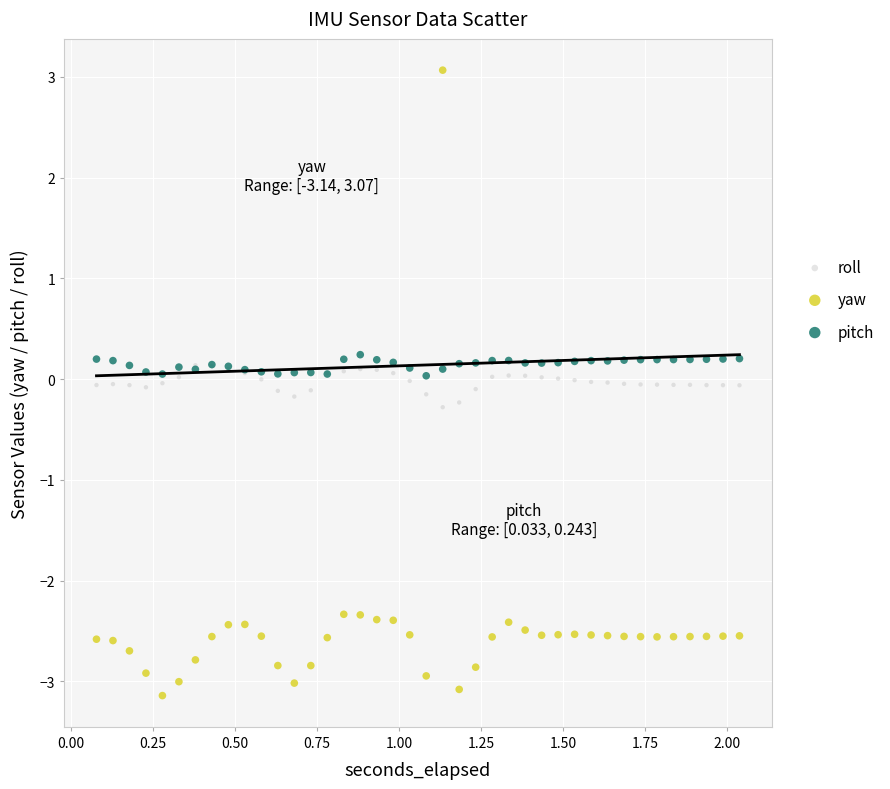

Which series has the widest spread of Y values?

yaw